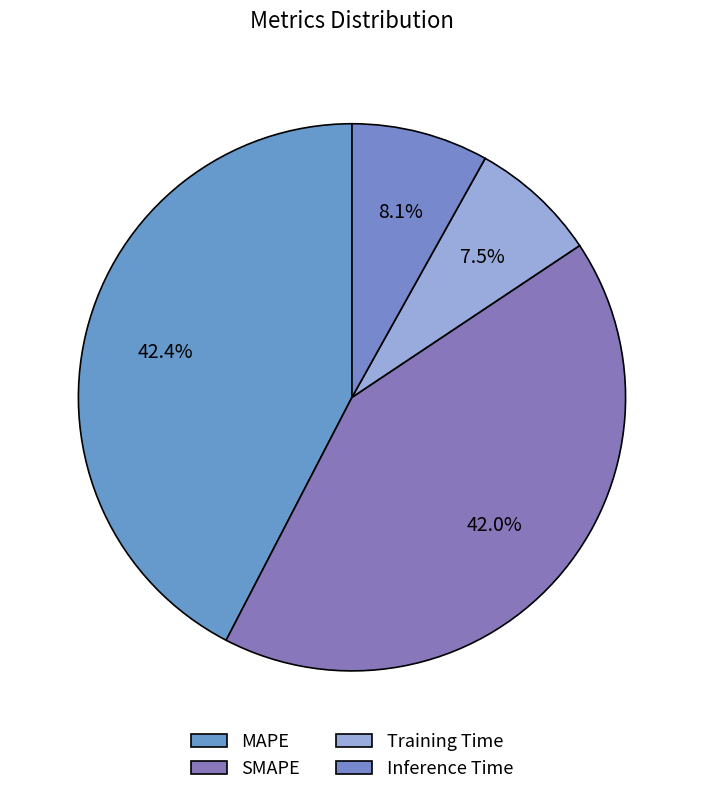

Which category has the smallest portion of the pie?

Training Time